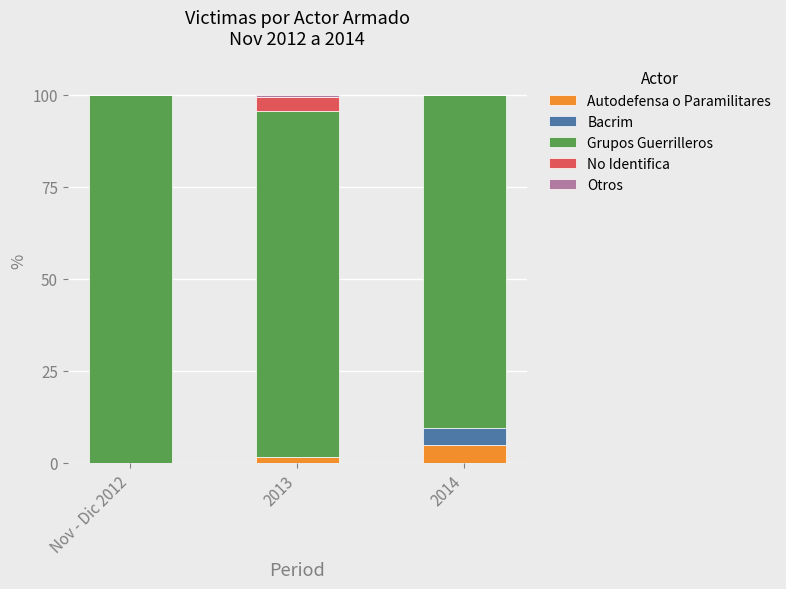

What is the maximum value for Autodefensa o Paramilitares?

4.8